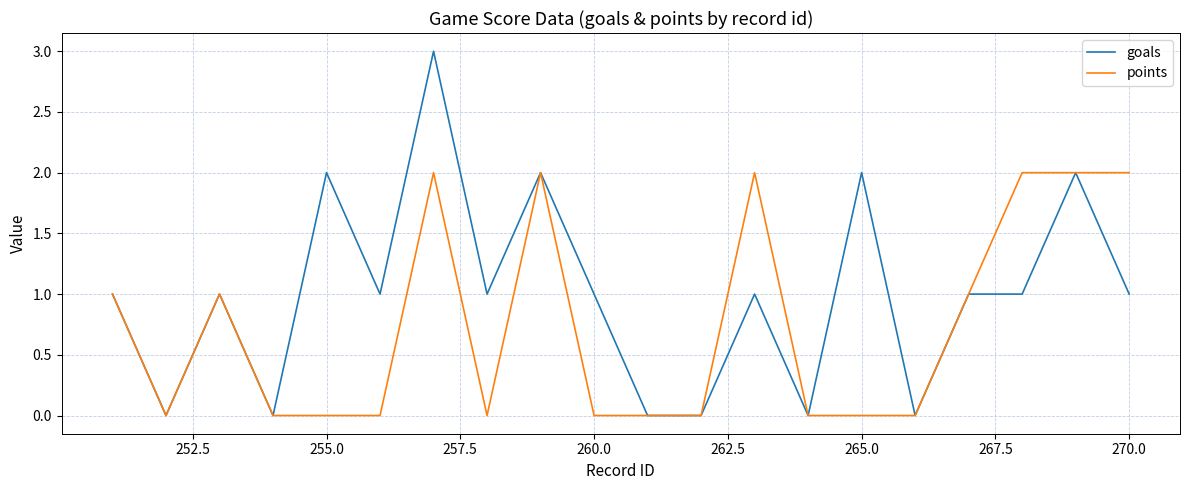

Which series has the largest total across all categories?

goals